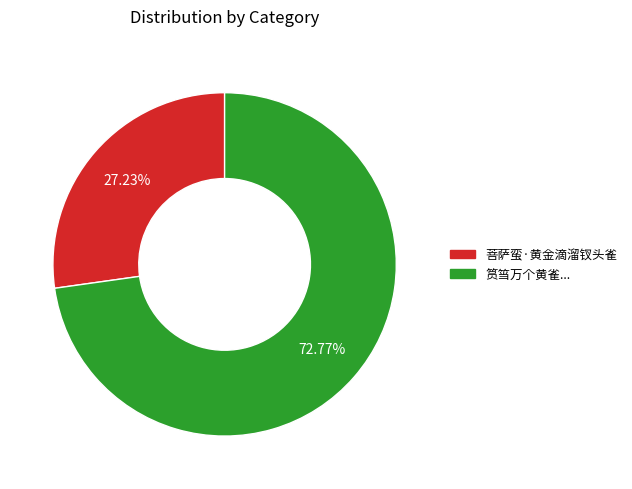

To the nearest percent, what is the average slice percentage?

50%